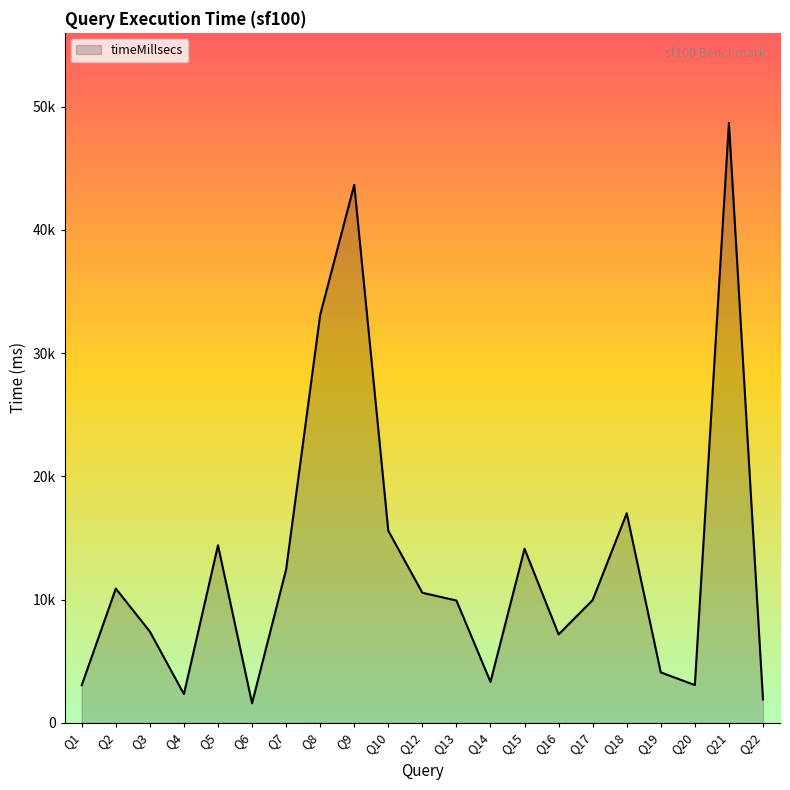

How many interior local valleys (lower than both neighbors) does the data have?

5